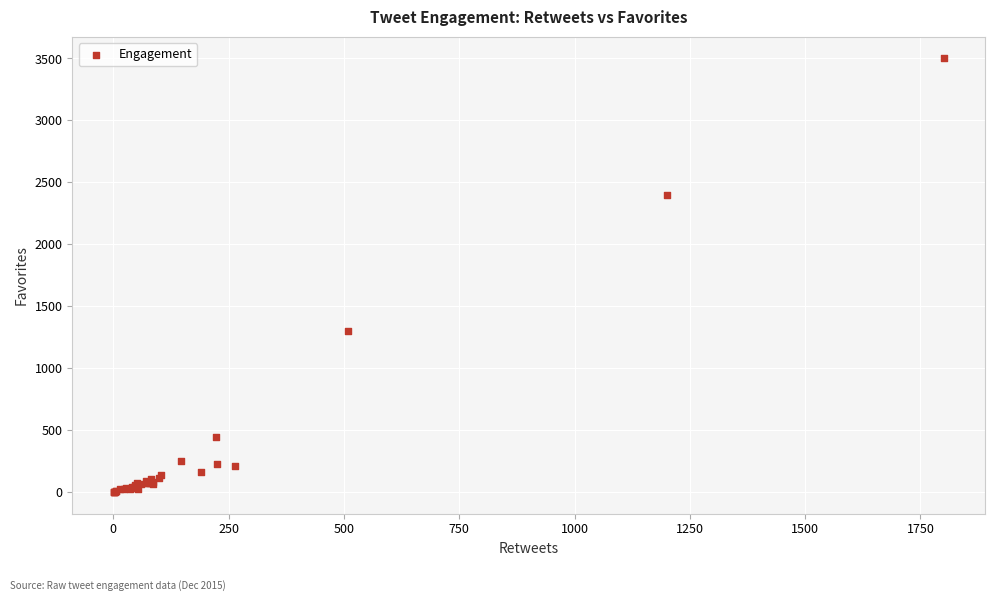

What Y value in the scatter plot is closest to 1750?

1300